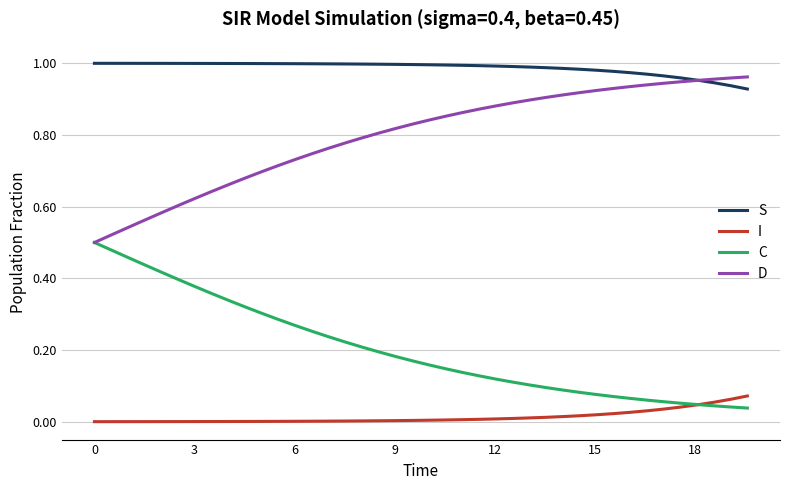

What is the sum of all S values?

39.5